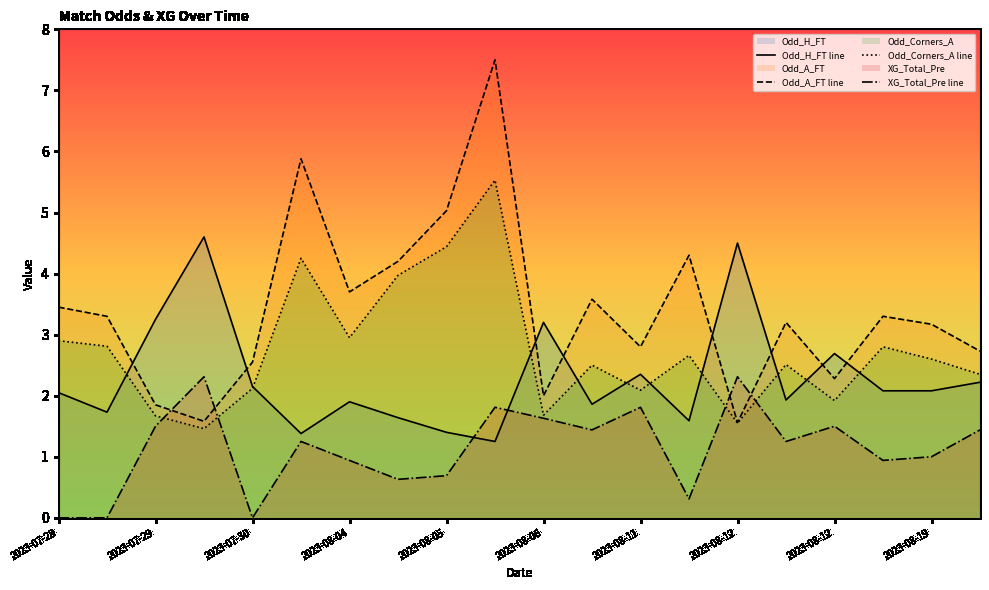

Where does the Odd_A_FT line series first go above 3?

2023-07-28